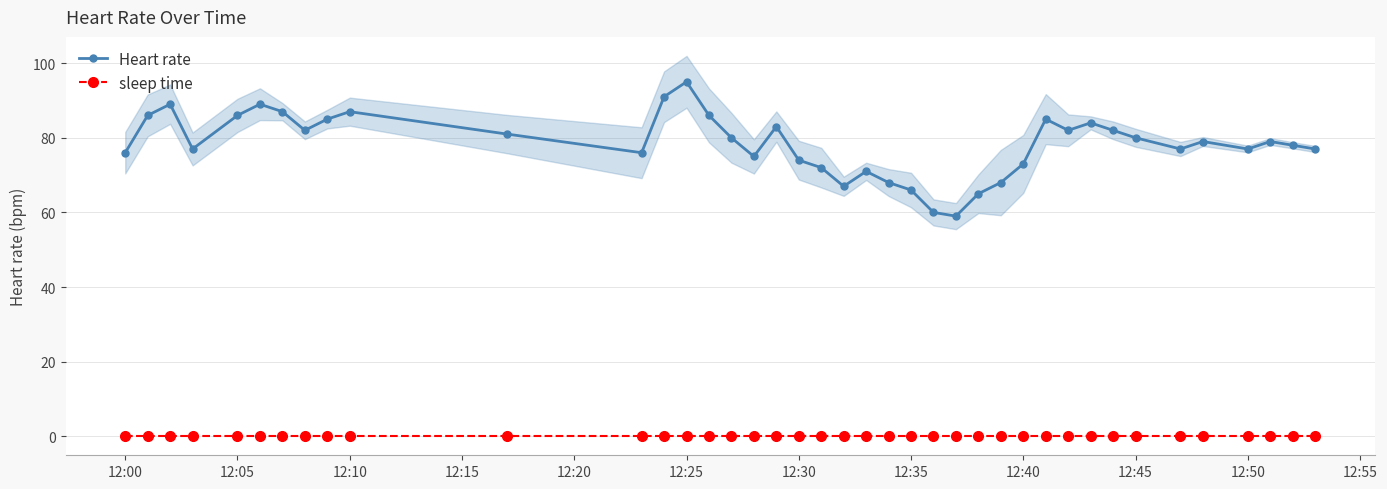

Which category has the highest value in the sleep time series?

12:00